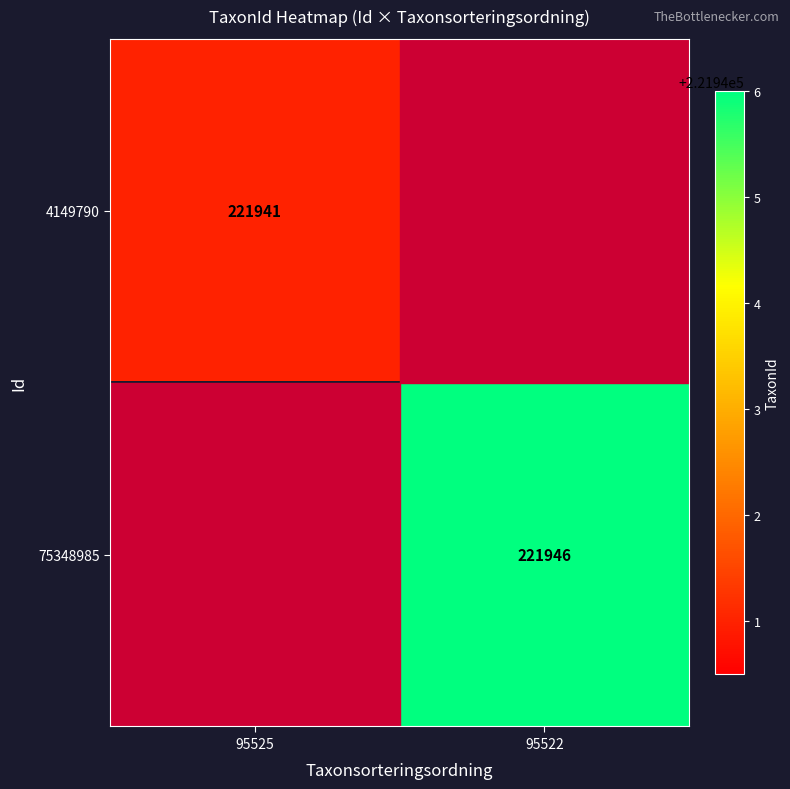

Is it true that 4149790 equals 322848 at 95525?

False